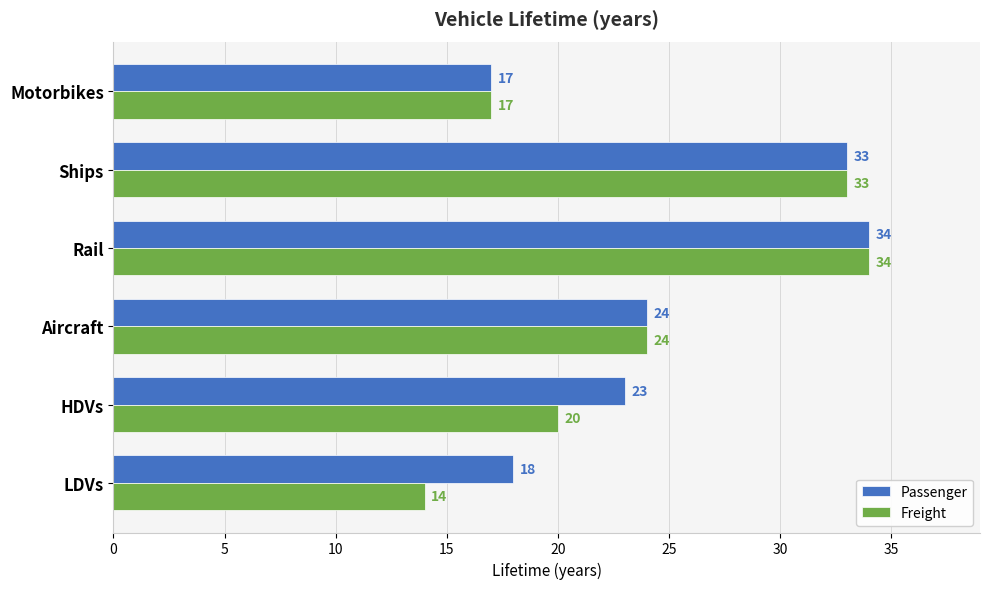

What is the spread (max minus min) of values at LDVs?

4